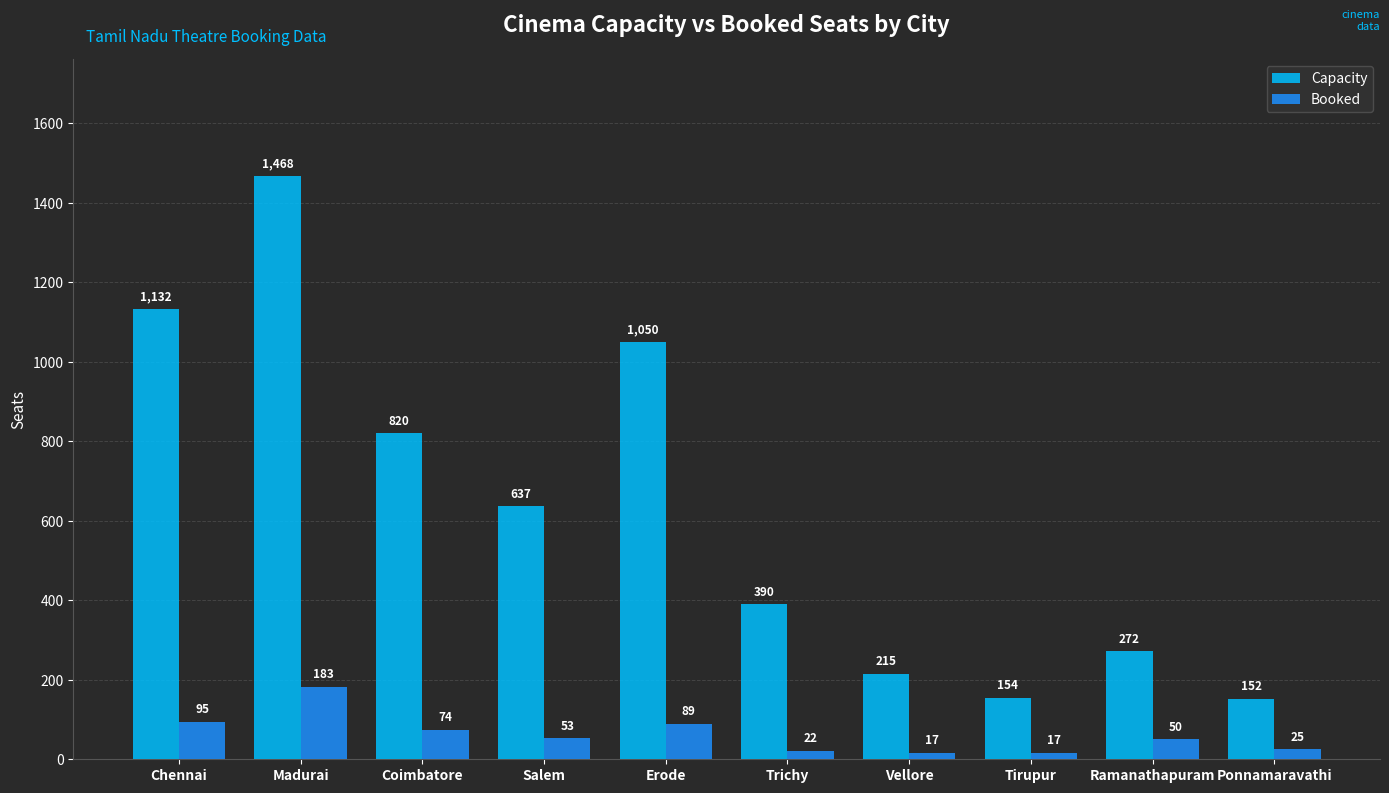

What is the total value across all series at Salem?

690